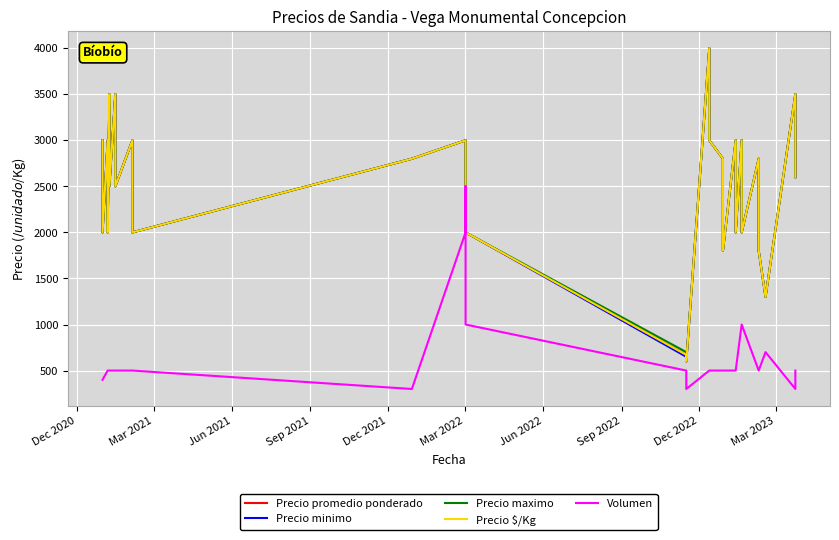

What is the highest value of the Volumen series?

2500